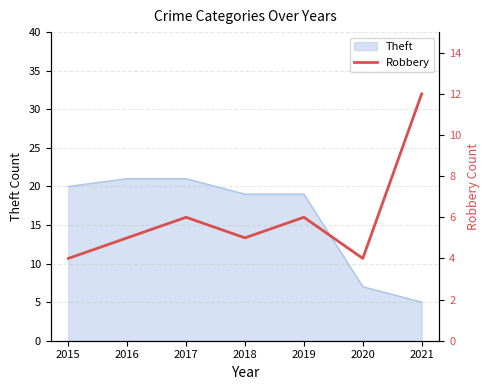

How many lines are shown in the chart?

1